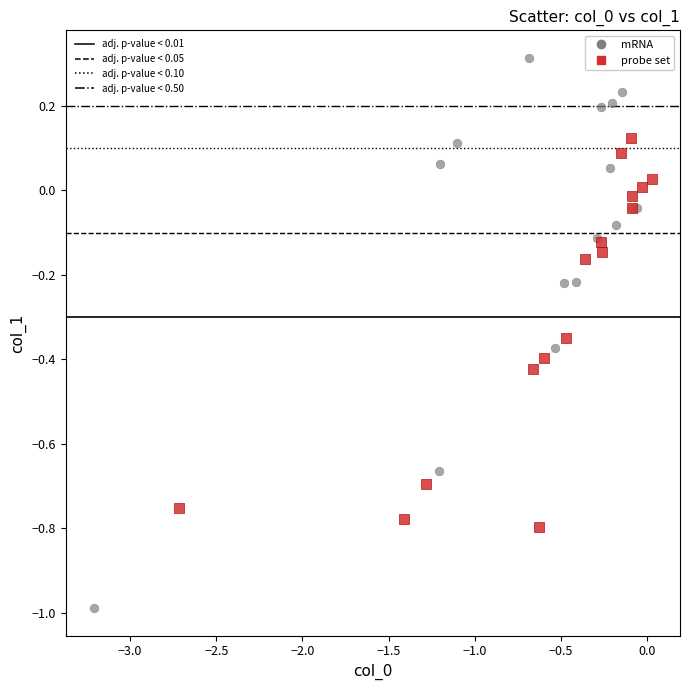

Which series contains the lowest Y value?

mRNA